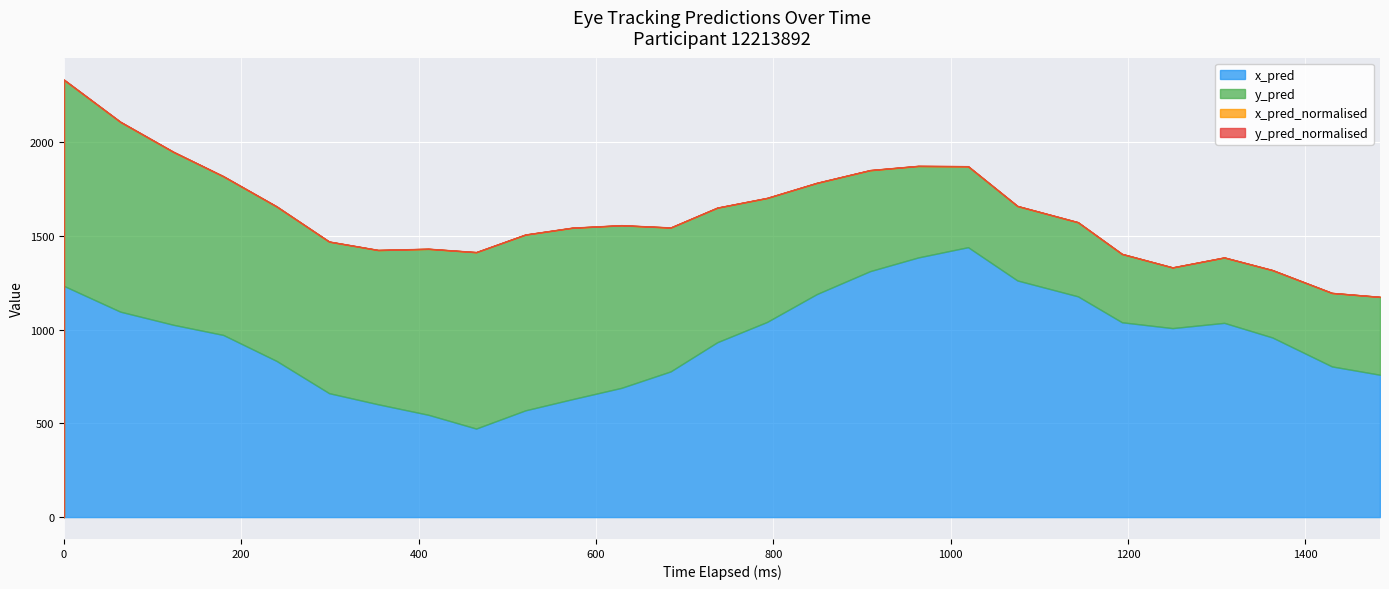

Which series has the largest range (max minus min)?

x_pred